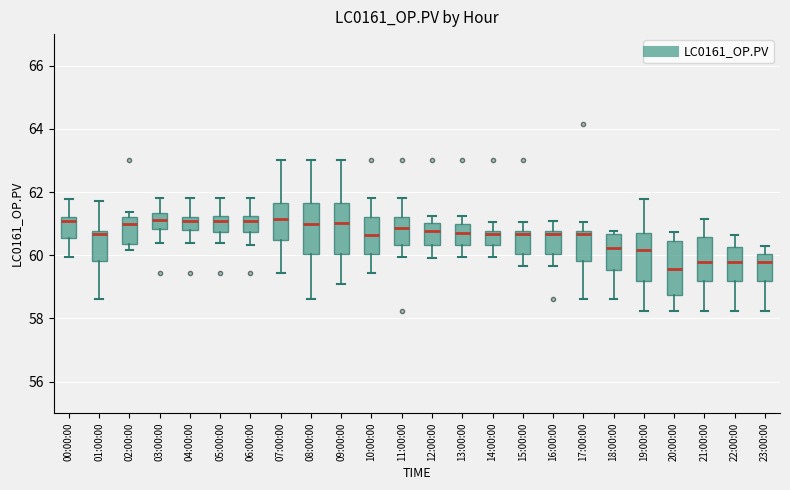

Reading left to right, transcribe this box plot: for each box, give where its median line is, the range the box spans, and where its two whiskers end, as read against the y-axis. The values are not printed on the chart, so give them approximately, as read against the axis.

00:00:00: median 61.0, box 60.6 to 61.2, whiskers 60.0 to 61.8
01:00:00: median 60.6, box 59.8 to 60.8, whiskers 58.6 to 61.8
02:00:00: median 61.0, box 60.4 to 61.2, whiskers 60.2 to 61.4
03:00:00: median 61.2, box 60.8 to 61.4, whiskers 60.4 to 61.8
04:00:00: median 61.0, box 60.8 to 61.2, whiskers 60.4 to 61.8
05:00:00: median 61.0, box 60.8 to 61.2, whiskers 60.4 to 61.8
06:00:00: median 61.0, box 60.8 to 61.2, whiskers 60.4 to 61.8
07:00:00: median 61.2, box 60.4 to 61.6, whiskers 59.4 to 63.0
08:00:00: median 61.0, box 60.0 to 61.6, whiskers 58.6 to 63.0
09:00:00: median 61.0, box 60.0 to 61.6, whiskers 59.0 to 63.0
10:00:00: median 60.6, box 60.0 to 61.2, whiskers 59.4 to 61.8
11:00:00: median 60.8, box 60.4 to 61.2, whiskers 60.0 to 61.8
12:00:00: median 60.8, box 60.4 to 61.0, whiskers 59.8 to 61.2
13:00:00: median 60.6, box 60.4 to 61.0, whiskers 60.0 to 61.2
14:00:00: median 60.6, box 60.4 to 60.8, whiskers 60.0 to 61.0
15:00:00: median 60.6, box 60.0 to 60.8, whiskers 59.6 to 61.0
16:00:00: median 60.6, box 60.0 to 60.8, whiskers 59.6 to 61.0
17:00:00: median 60.6, box 59.8 to 60.8, whiskers 58.6 to 61.0
18:00:00: median 60.2, box 59.6 to 60.6, whiskers 58.6 to 60.8
19:00:00: median 60.2, box 59.2 to 60.8, whiskers 58.2 to 61.8
20:00:00: median 59.6, box 58.8 to 60.4, whiskers 58.2 to 60.8
21:00:00: median 59.8, box 59.2 to 60.6, whiskers 58.2 to 61.2
22:00:00: median 59.8, box 59.2 to 60.2, whiskers 58.2 to 60.6
23:00:00: median 59.8, box 59.2 to 60.0, whiskers 58.2 to 60.4